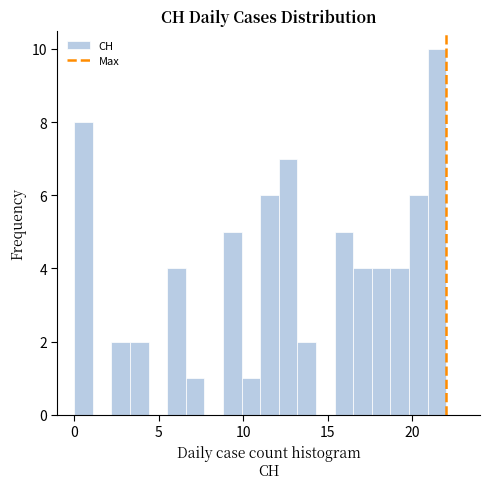

Read against the x-axis, roughly where is the centre of the tallest bar?

21.5